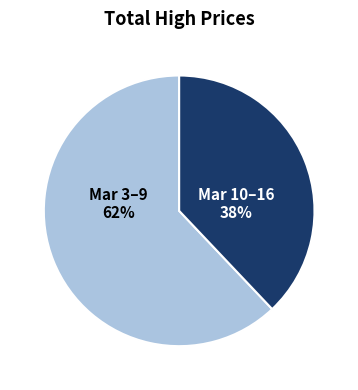

To the nearest percent, what is the average slice percentage?

50%